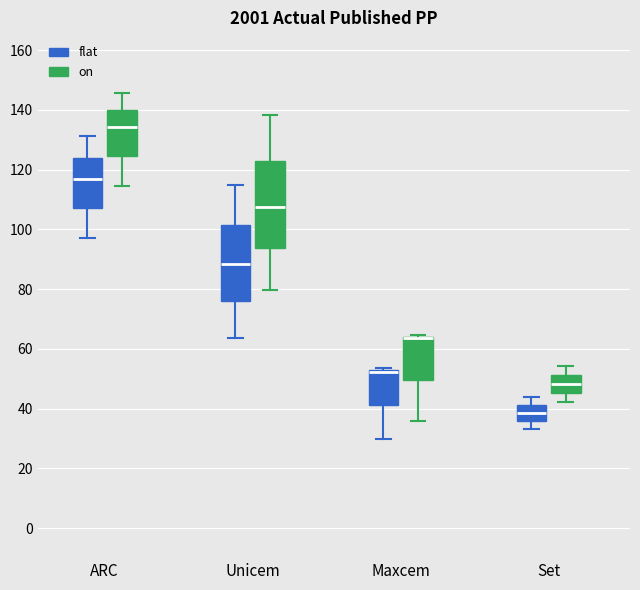

Reading left to right, transcribe this box plot: for each box, give where its median line is, the range the box spans, and where its two whiskers end, as read against the y-axis. The values are not printed on the chart, so give them approximately, as read against the axis.

ARC (flat): median 116, box 106 to 124, whiskers 98 to 132
ARC (on): median 134, box 124 to 140, whiskers 114 to 146
Unicem (flat): median 88, box 76 to 102, whiskers 64 to 114
Unicem (on): median 108, box 94 to 122, whiskers 80 to 138
Maxcem (flat): median 52 (drawn on the box's upper edge), box 42 to 52, whiskers 30 to 54
Maxcem (on): median 64 (drawn on the box's upper edge), box 50 to 64, whiskers 36 to 64
Set (flat): median 38, box 36 to 42, whiskers 34 to 44
Set (on): median 48, box 46 to 52, whiskers 42 to 54